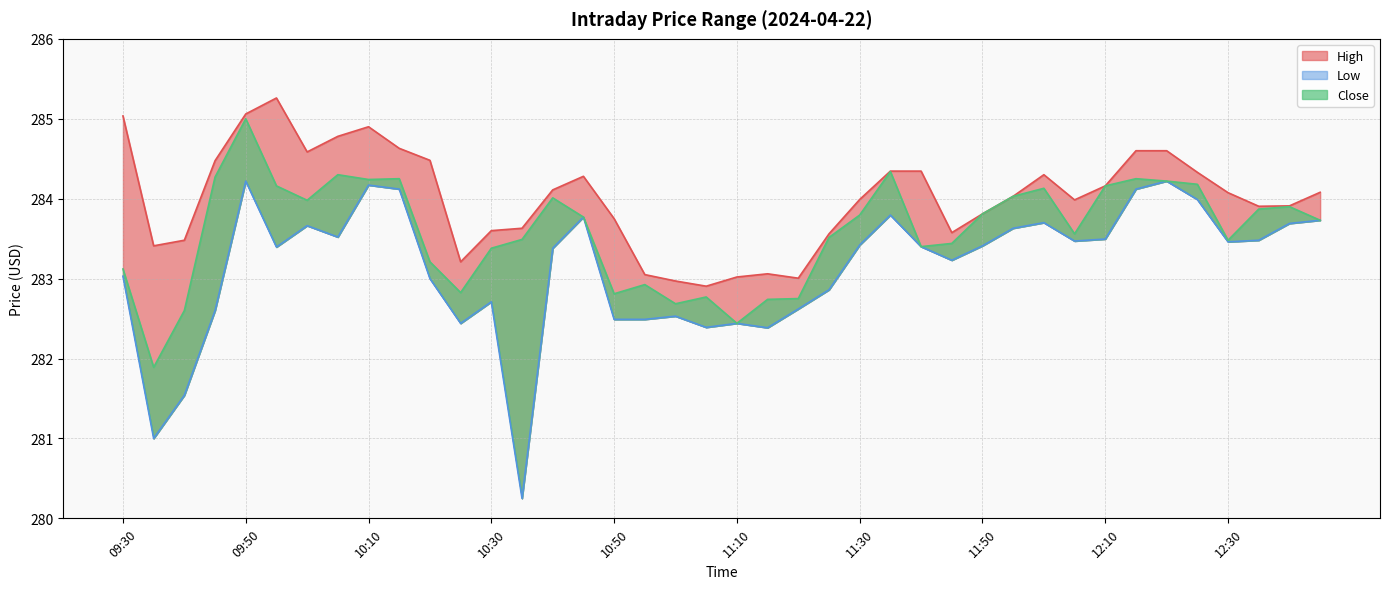

What is the label of the 9th point from the left?

10:10